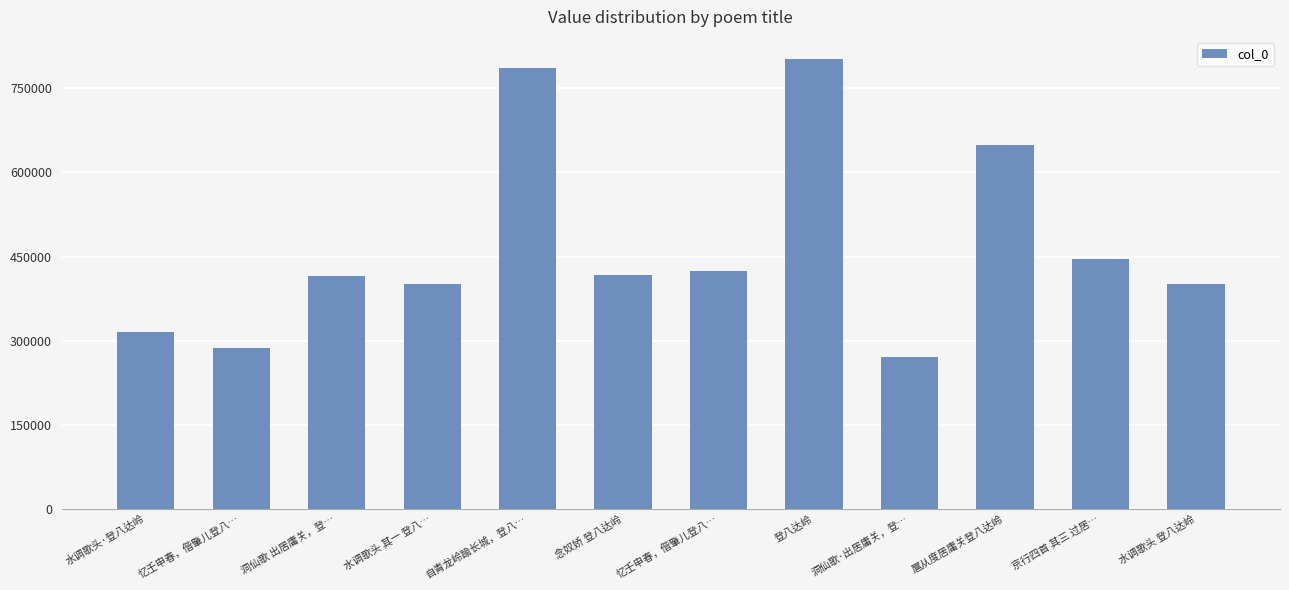

At which category does the chart reach its peak across all series?

登八达岭